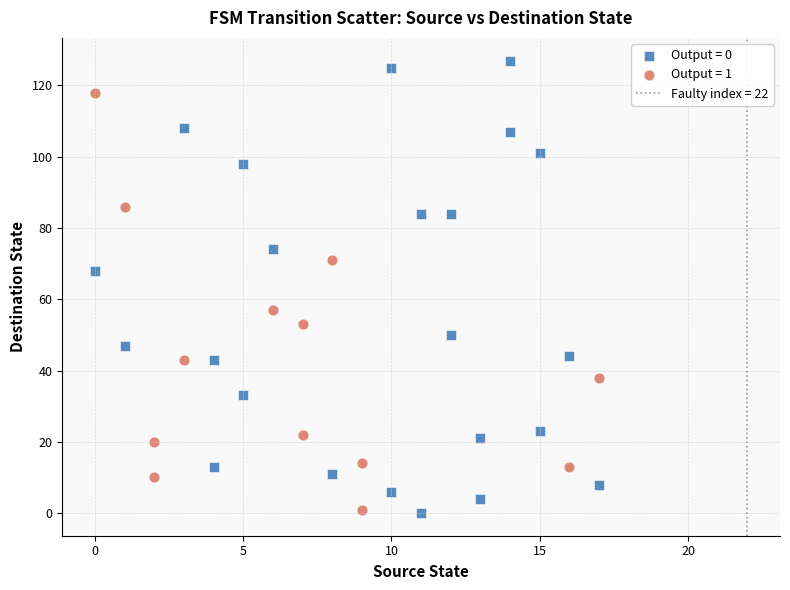

Which series reaches the maximum Y coordinate?

Output = 0